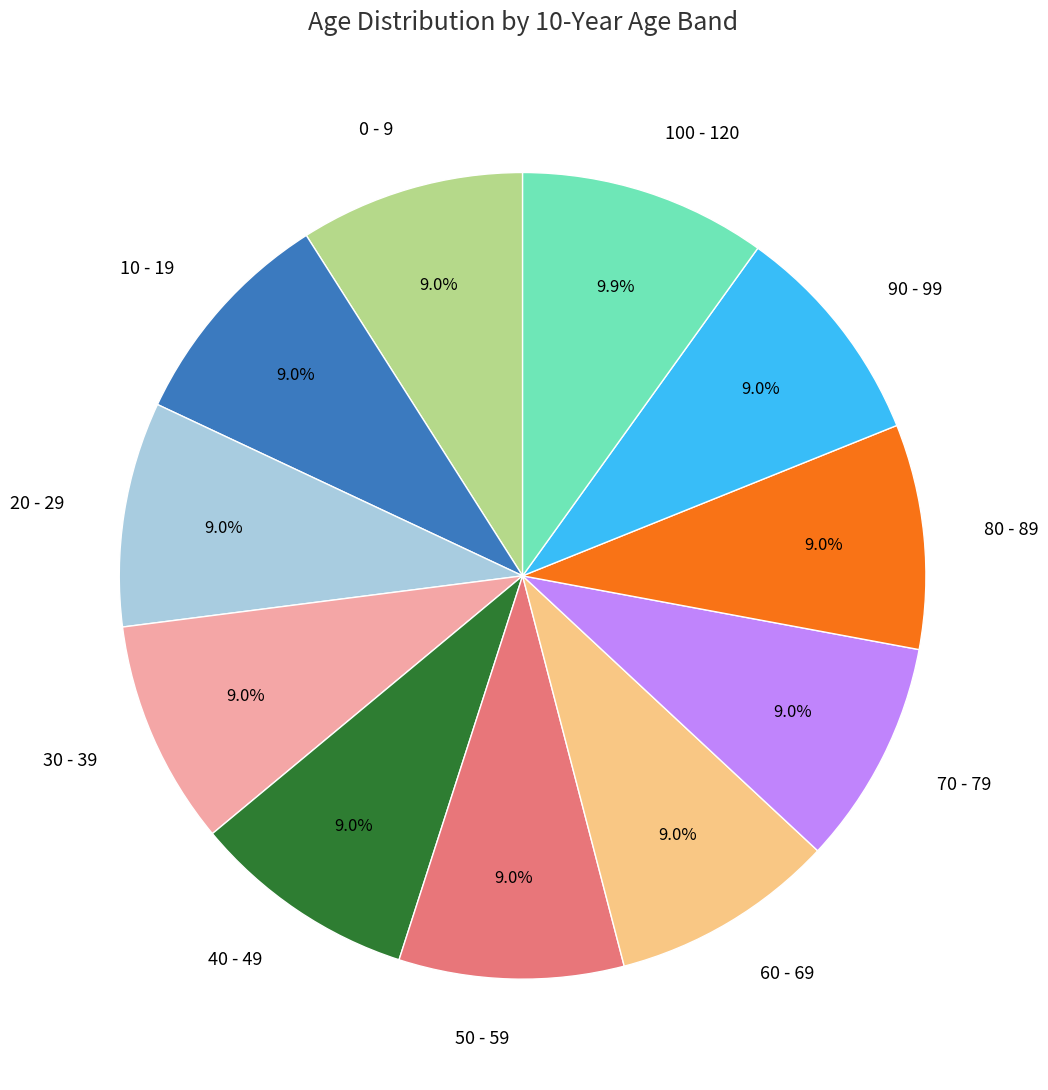

How many segments does this pie chart have?

11